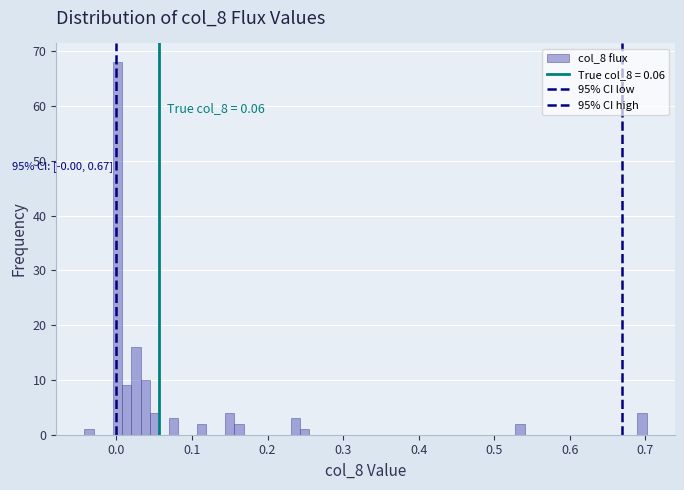

Read against the x-axis, roughly where is the centre of the tallest bar?

0.00